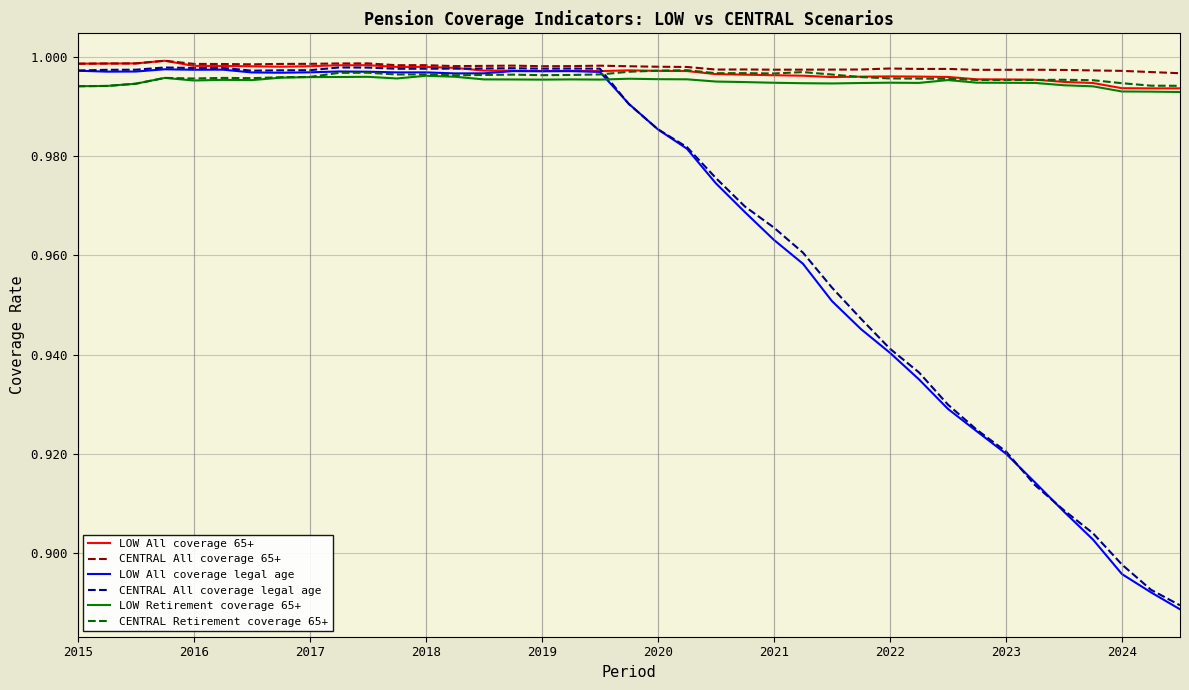

Does the chart have visible grid lines?

Yes